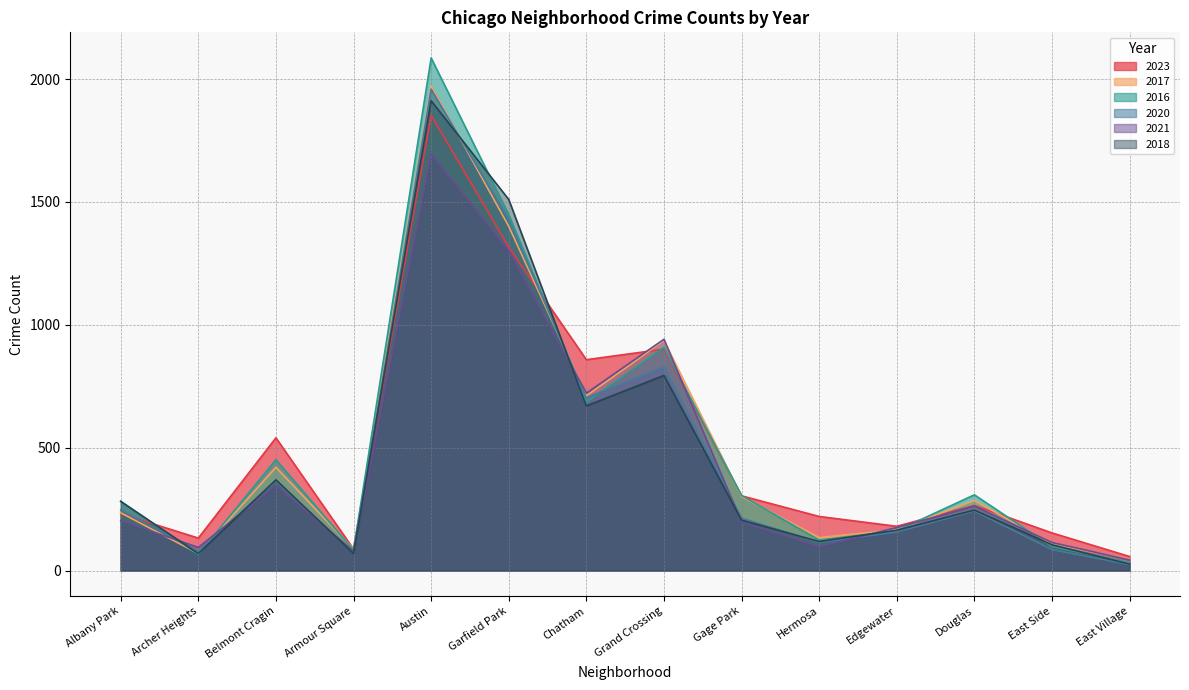

Where is the first local minimum for 2021?

Archer Heights